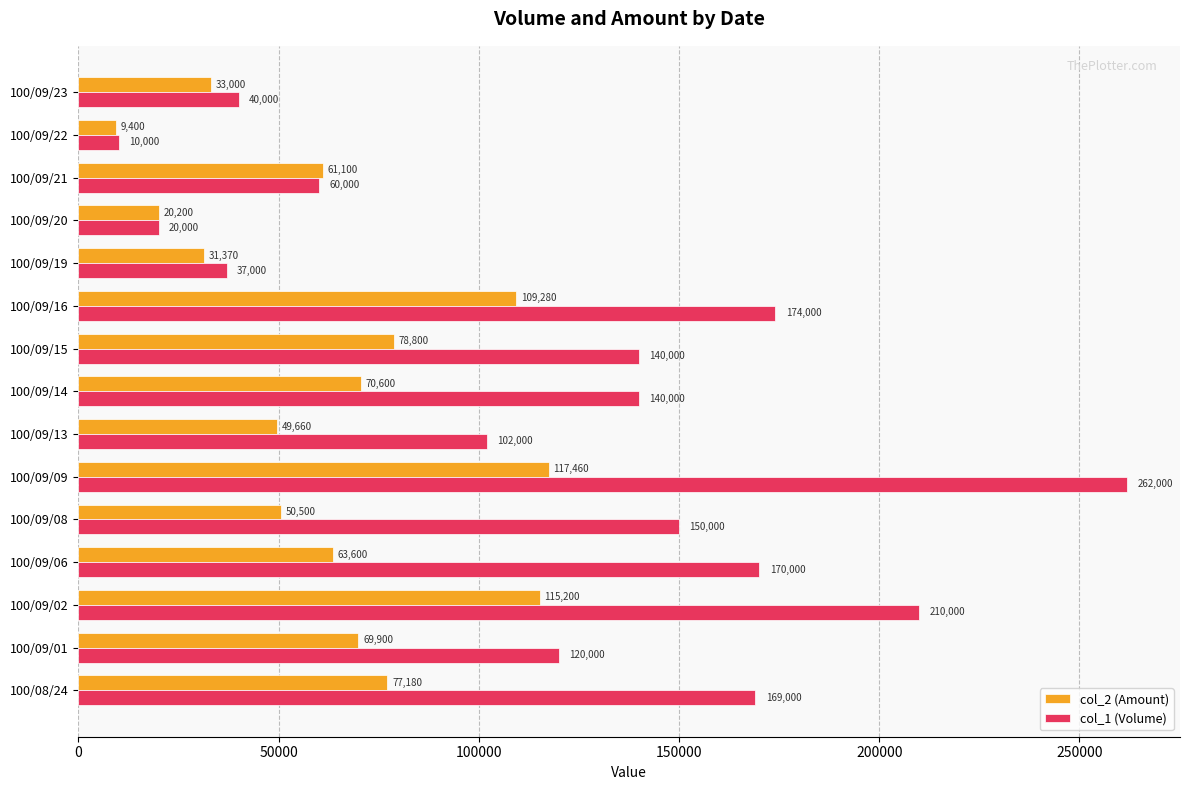

What value does the col_2 (Amount) series have at 100/09/14, to the nearest 10?

70600